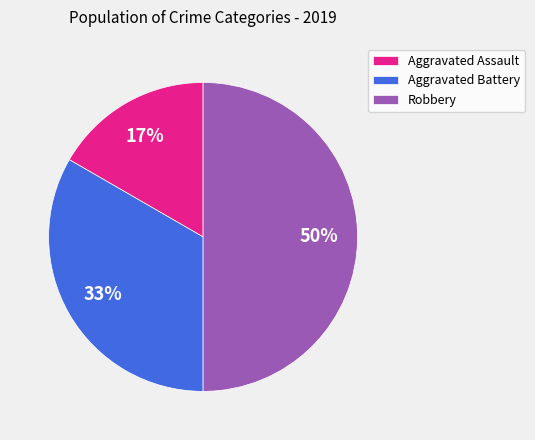

Does Aggravated Assault represent more than half of the total?

No